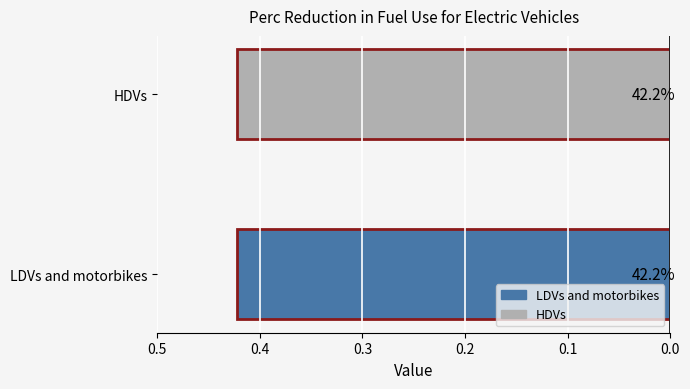

Are the bars horizontal?

Yes